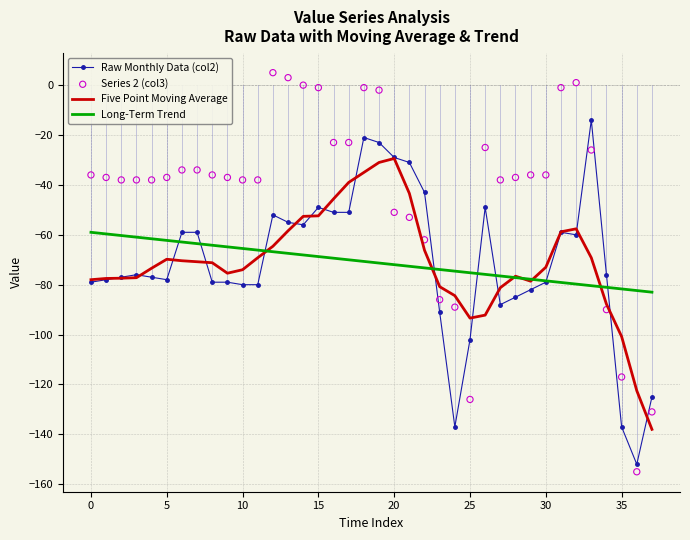

What is the total value across all series at 33?

-189.6